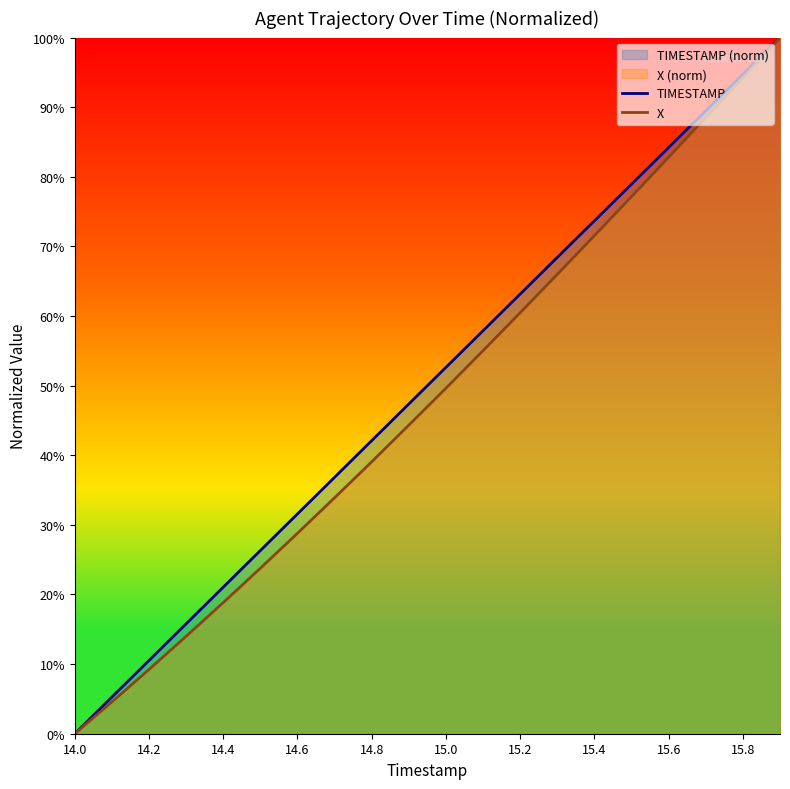

What is the difference between the highest and lowest values at 14.4?

2.2